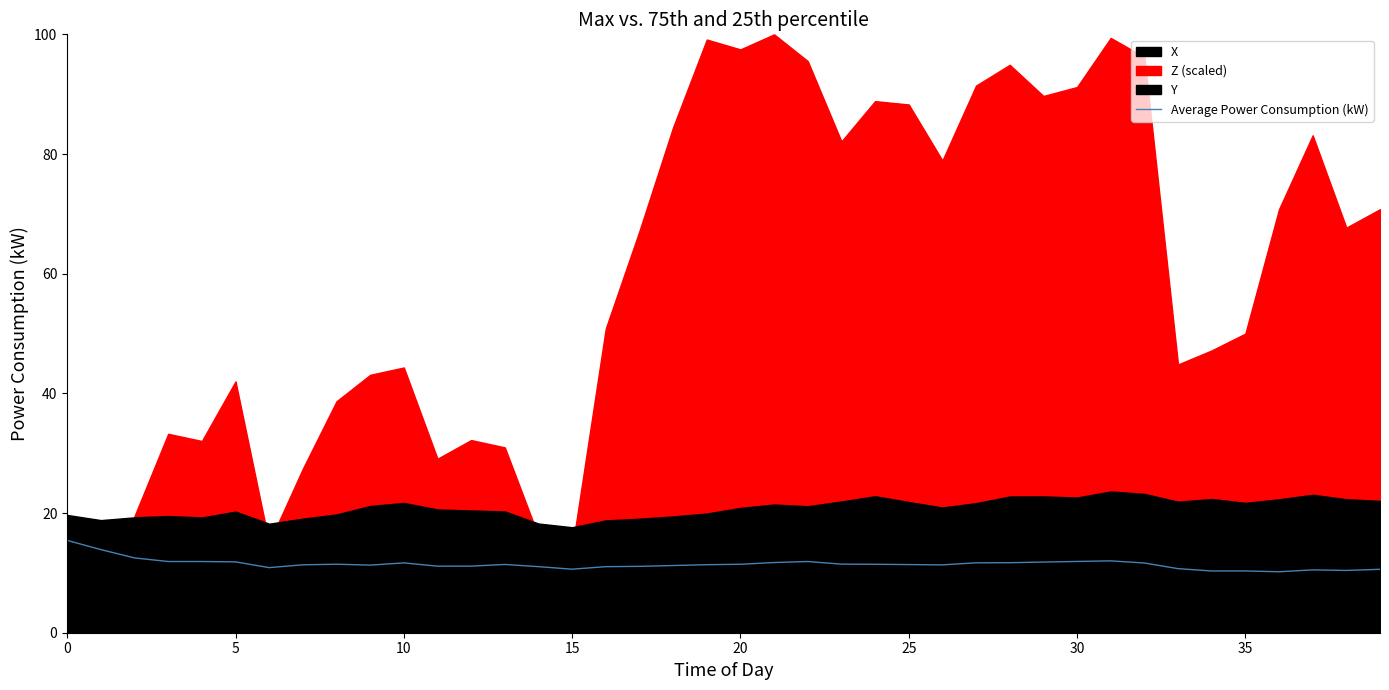

Does the chart have visible grid lines?

No